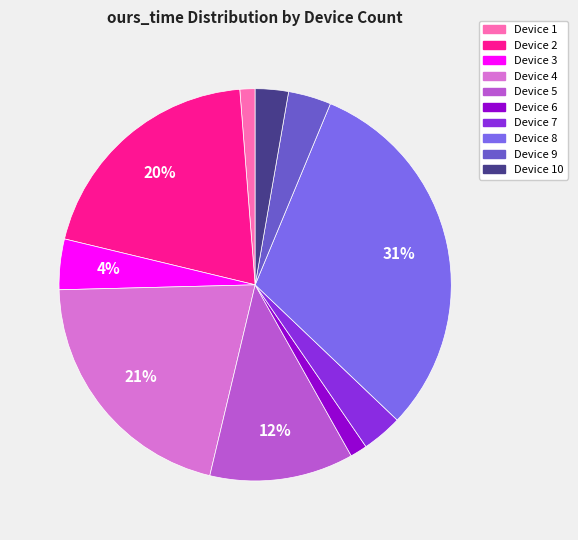

Does any single category account for the majority?

No